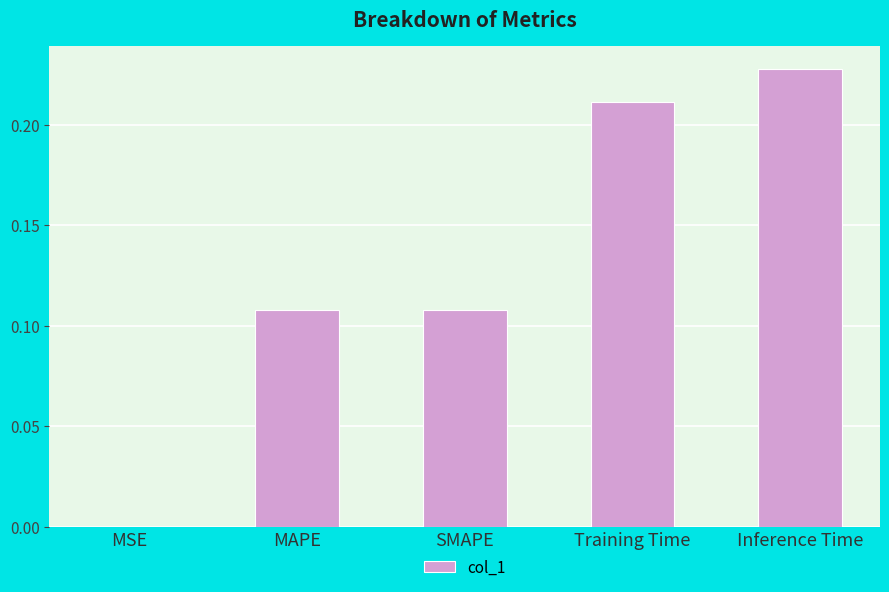

Which label corresponds to the largest value in the chart?

Inference Time